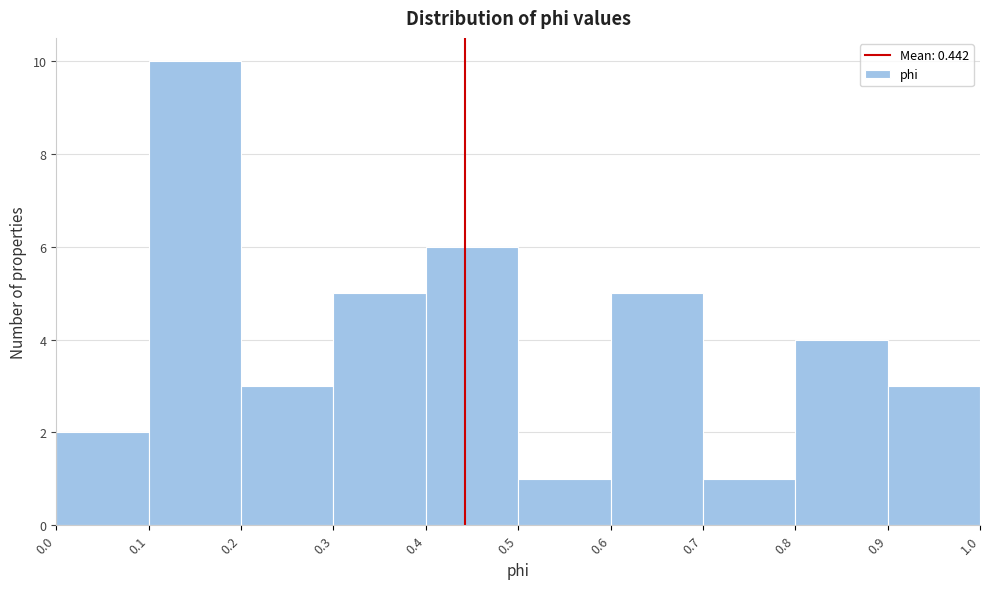

Reading left to right, list every bar in this chart as the range it spans on the x-axis followed by its height. The values are not printed on the chart, so give them approximately, as read against the axis.

0.0 to 0.1: 2
0.1 to 0.2: 10
0.2 to 0.3: 3
0.3 to 0.4: 5
0.4 to 0.5: 6
0.5 to 0.6: 1
0.6 to 0.7: 5
0.7 to 0.8: 1
0.8 to 0.9: 4
0.9 to 1.0: 3